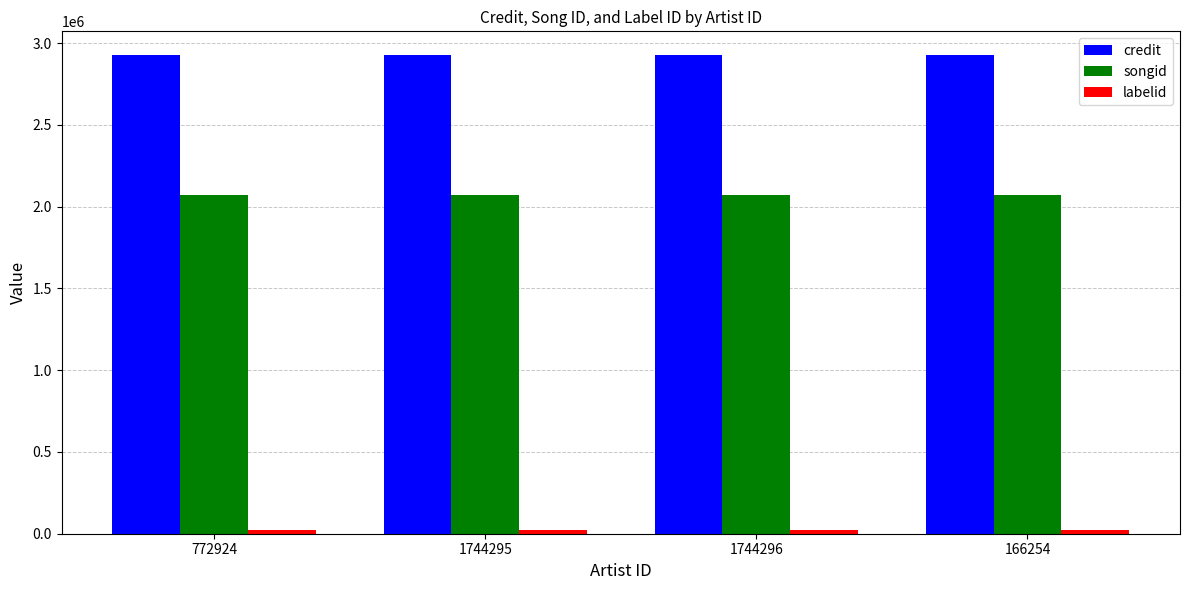

What is the highest value of the credit series?

2925423